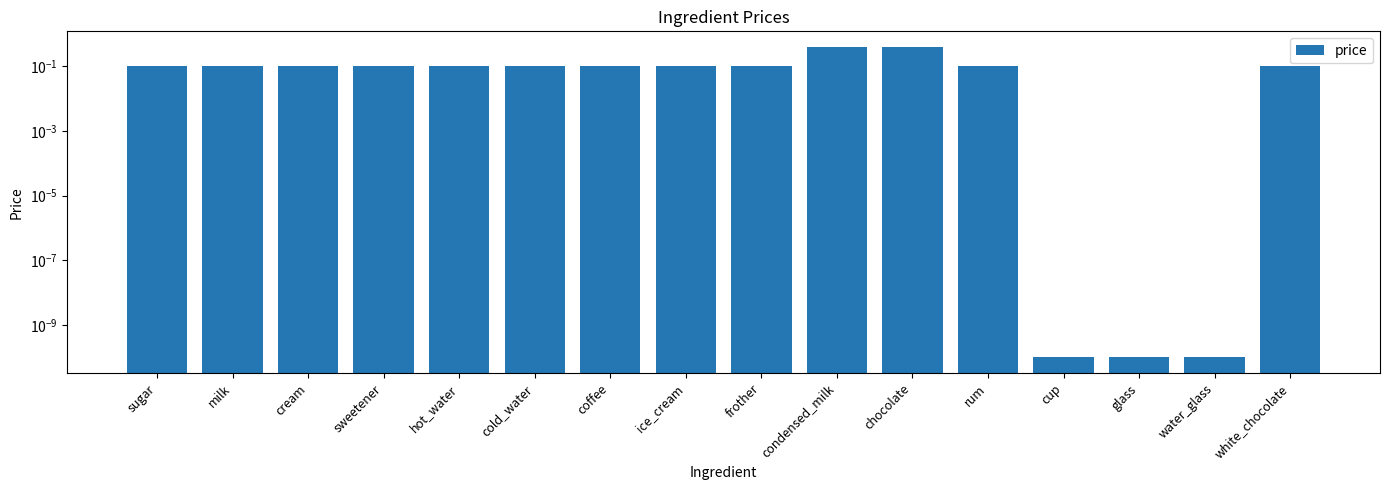

What position from the right is cup?

4